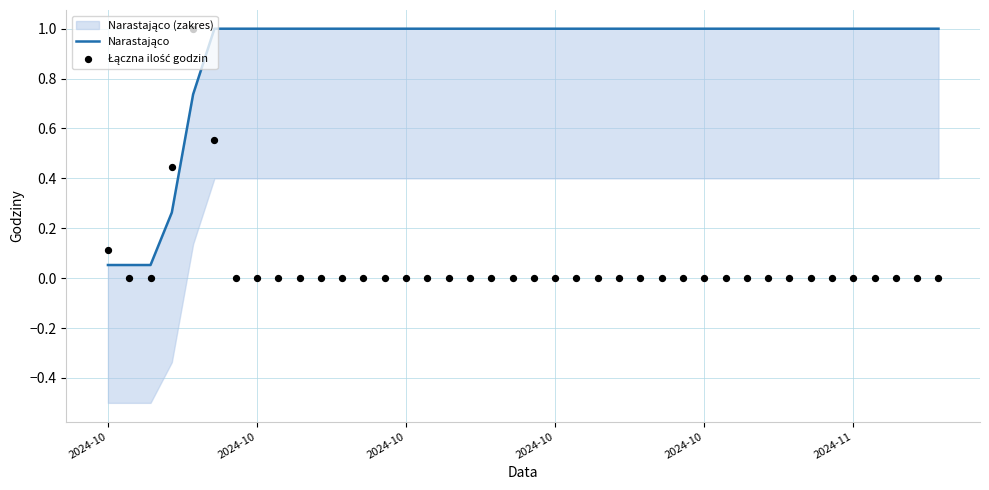

Which series reaches the maximum Y coordinate?

Narastająco